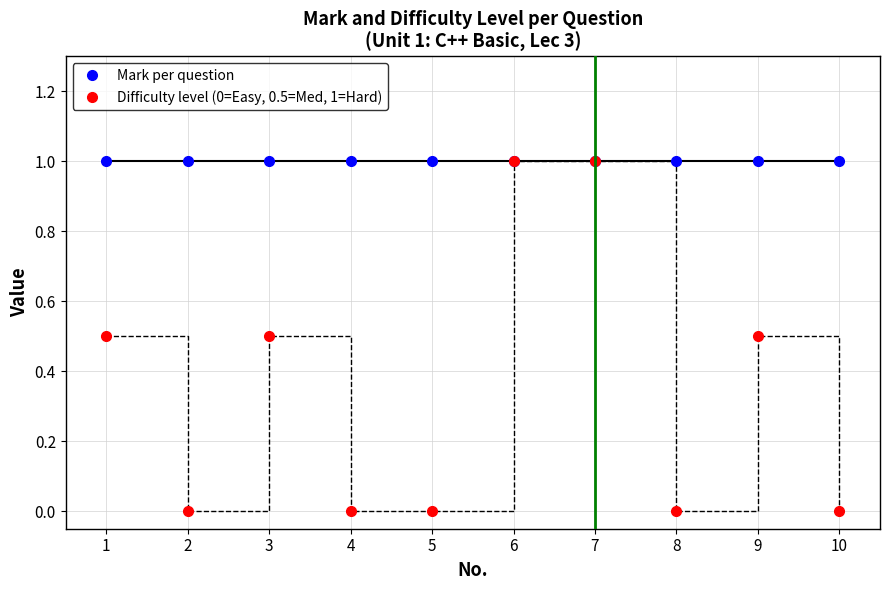

How many lines are shown in the chart?

2